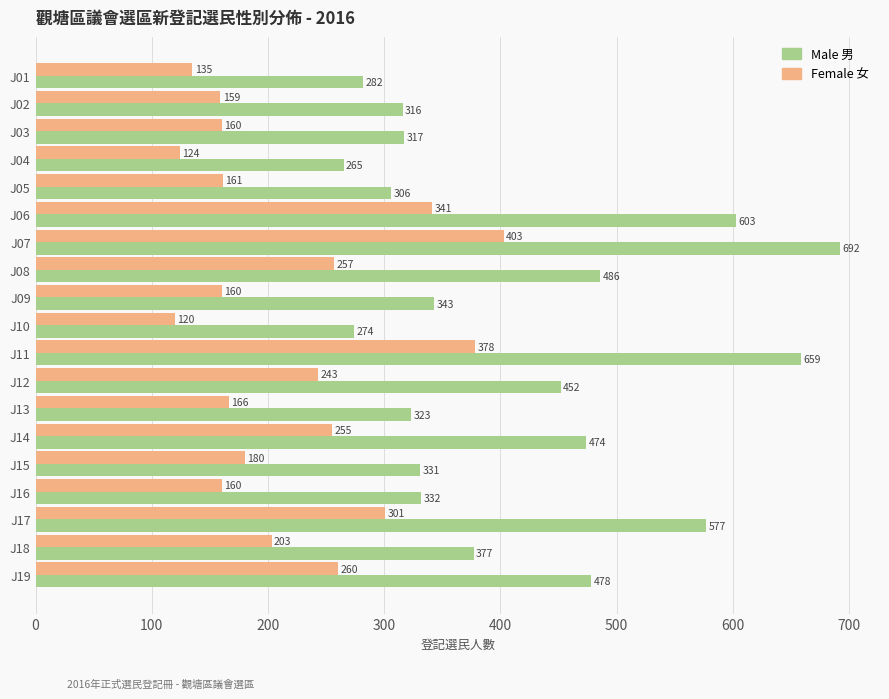

At which category does the chart reach its minimum across all series?

J10